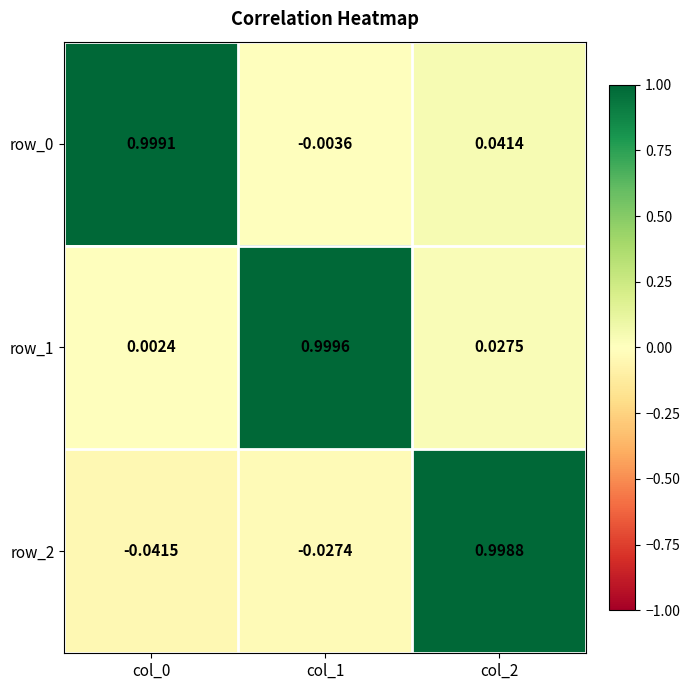

Is the value of row_0 at col_1 greater than the value of row_1 at col_0?

No